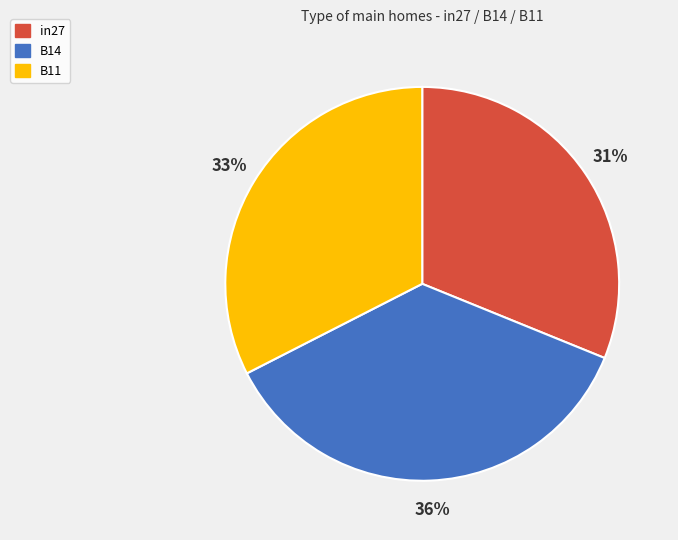

True or false: in27 accounts for 31% of the total.

True